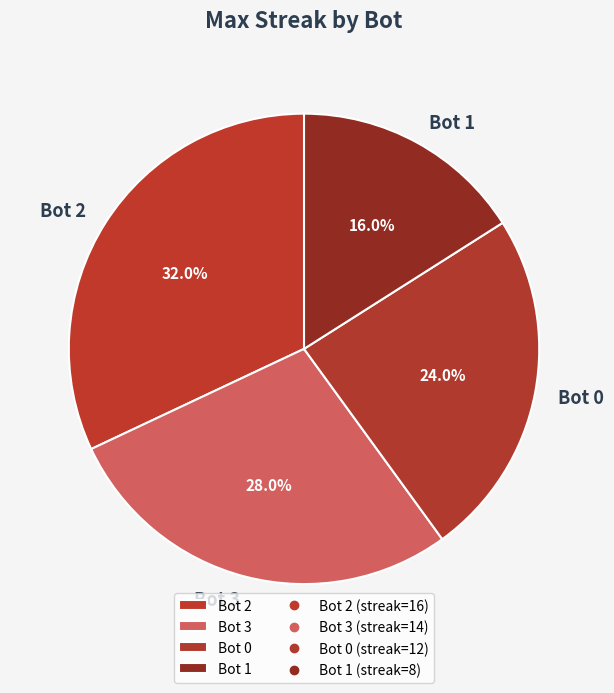

To the nearest percent, what percentage of the pie is Bot 3?

28%